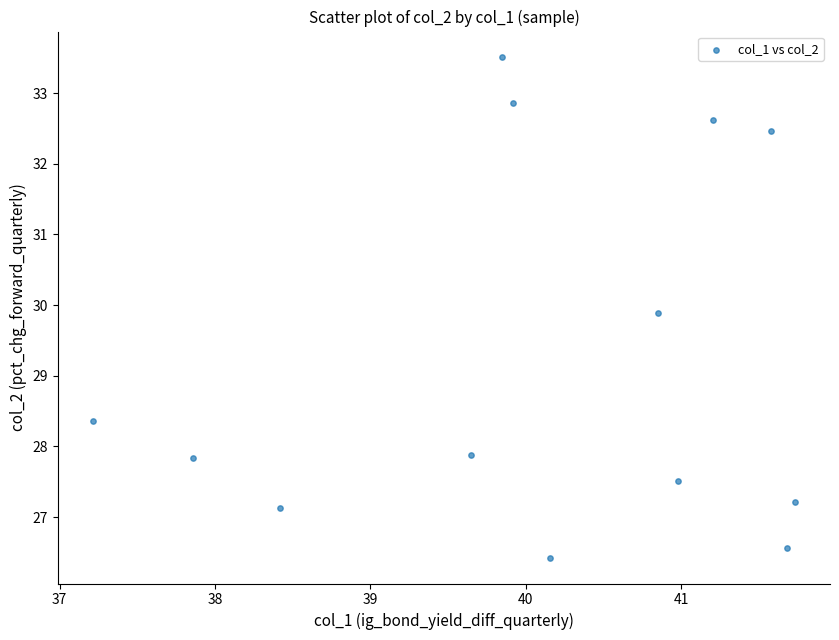

What is the range of Y values (max minus min)?

7.1